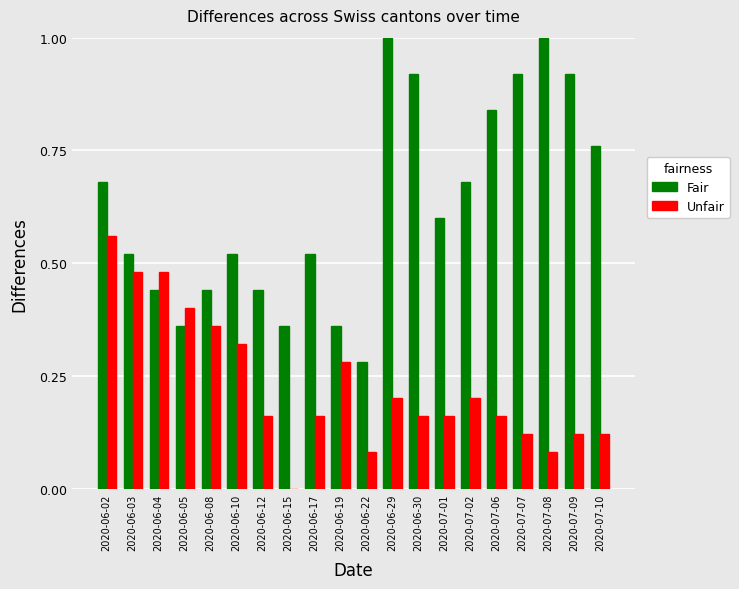

What is the sum of the Fair values at 2020-07-08 and 2020-06-08?

1.4